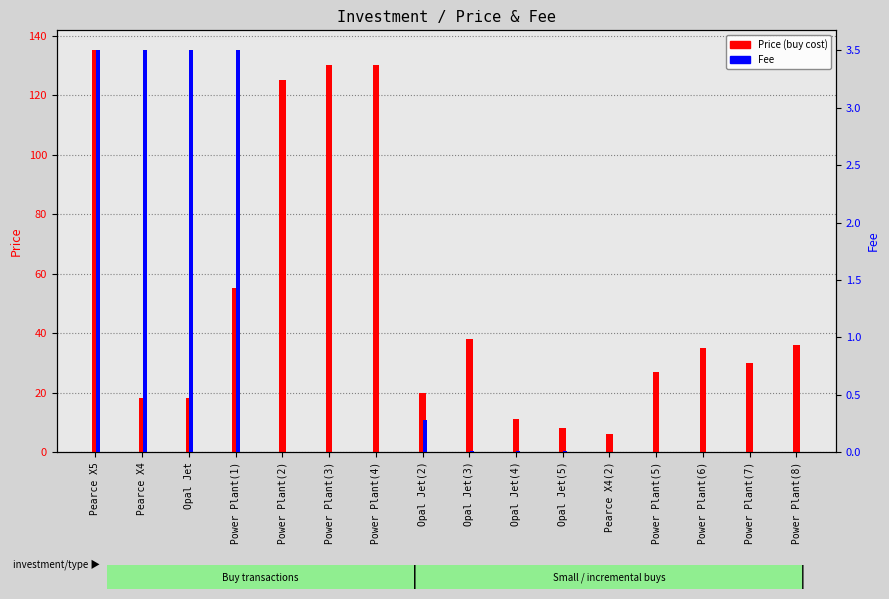

Count the number of categories in the chart.

16